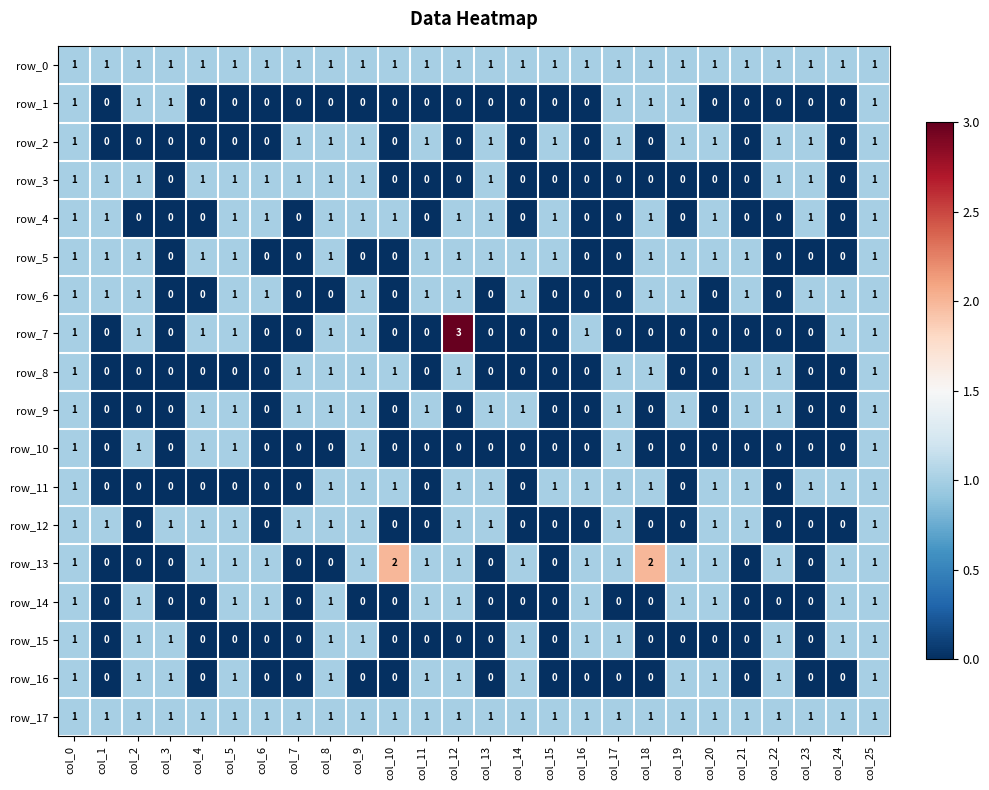

How many row_4 values are between 0 and 1?

26